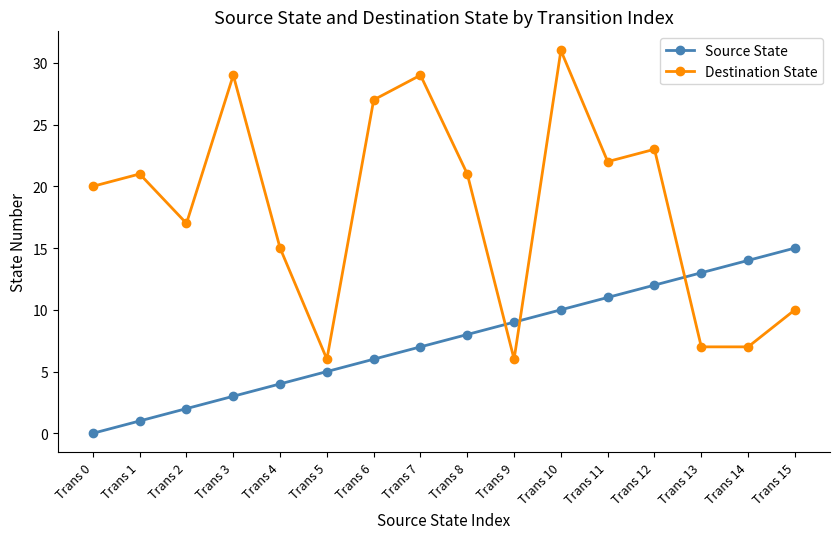

What are all the series names shown in the legend?

Source State, Destination State